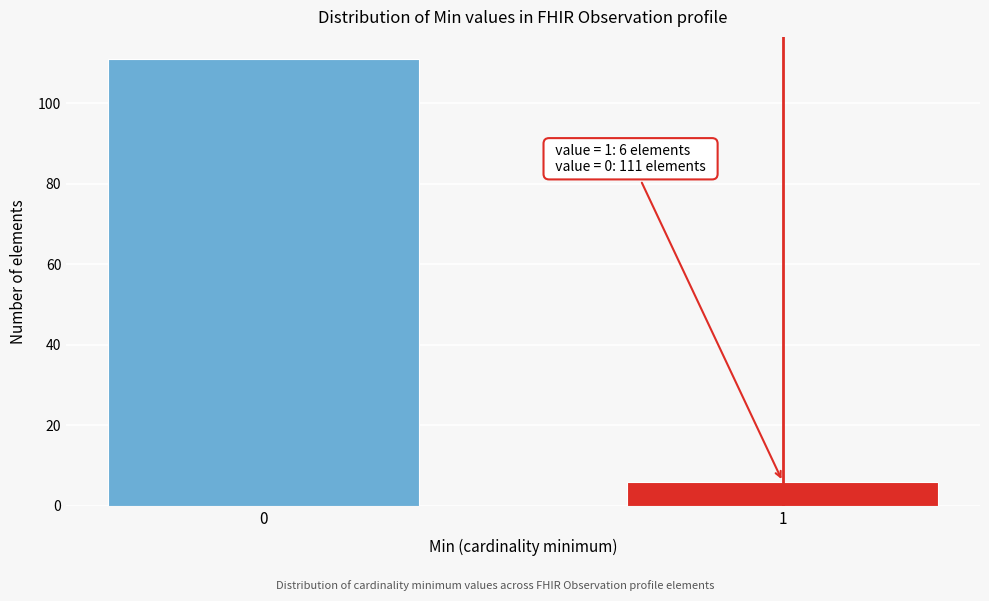

Reading right to left, transcribe all the data shown in this chart.

6	111